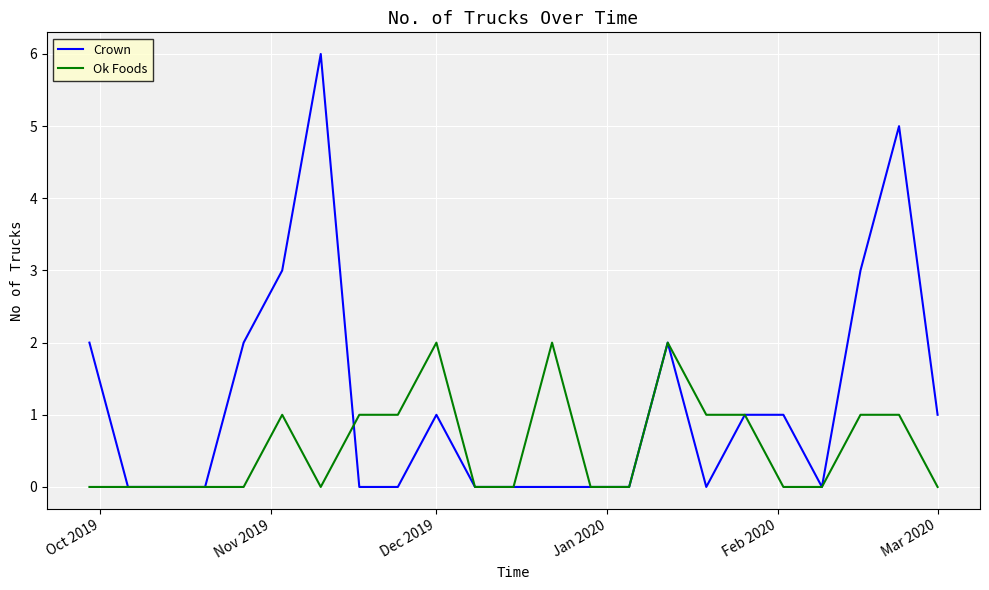

Which series has the largest total across all categories?

Crown